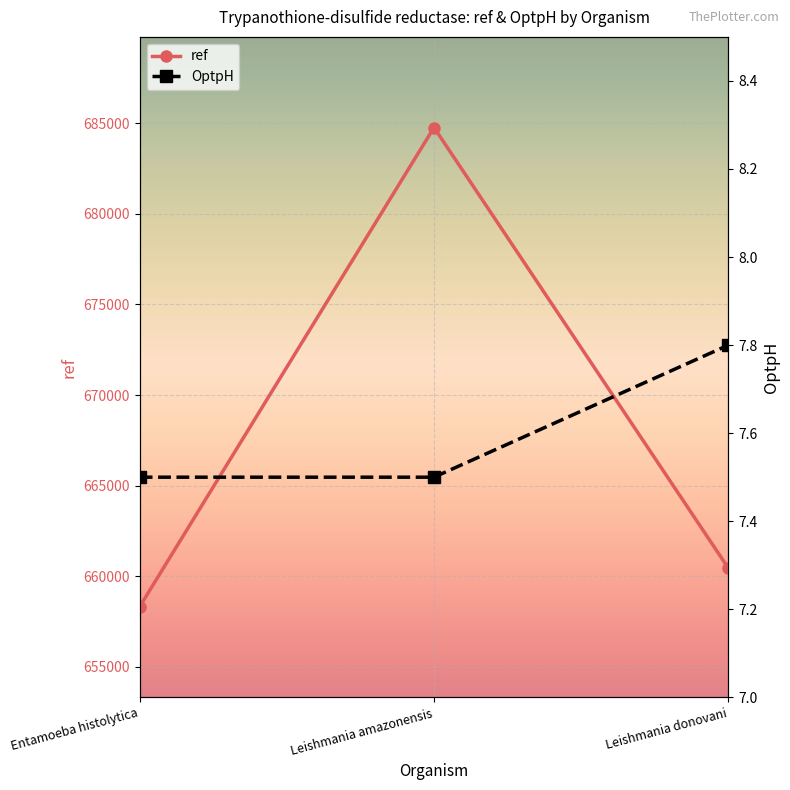

What is the difference between the maximum and minimum values in the ref series?

26441